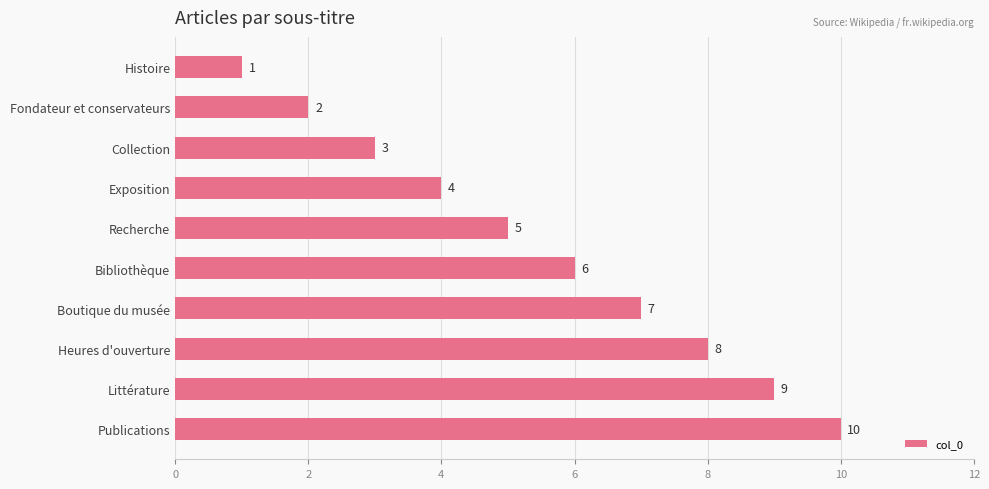

Which has a higher value, Bibliothèque or Publications?

Publications